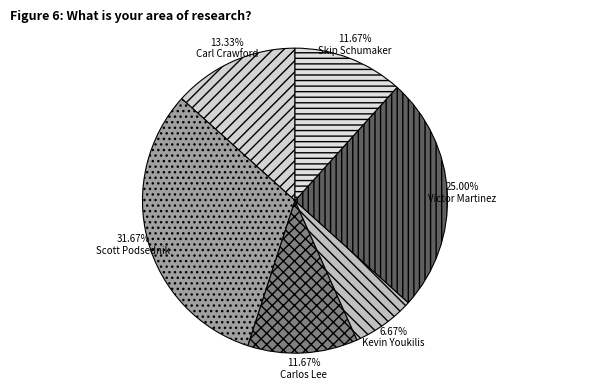

True or false: Victor Martinez accounts for 14% of the total.

False